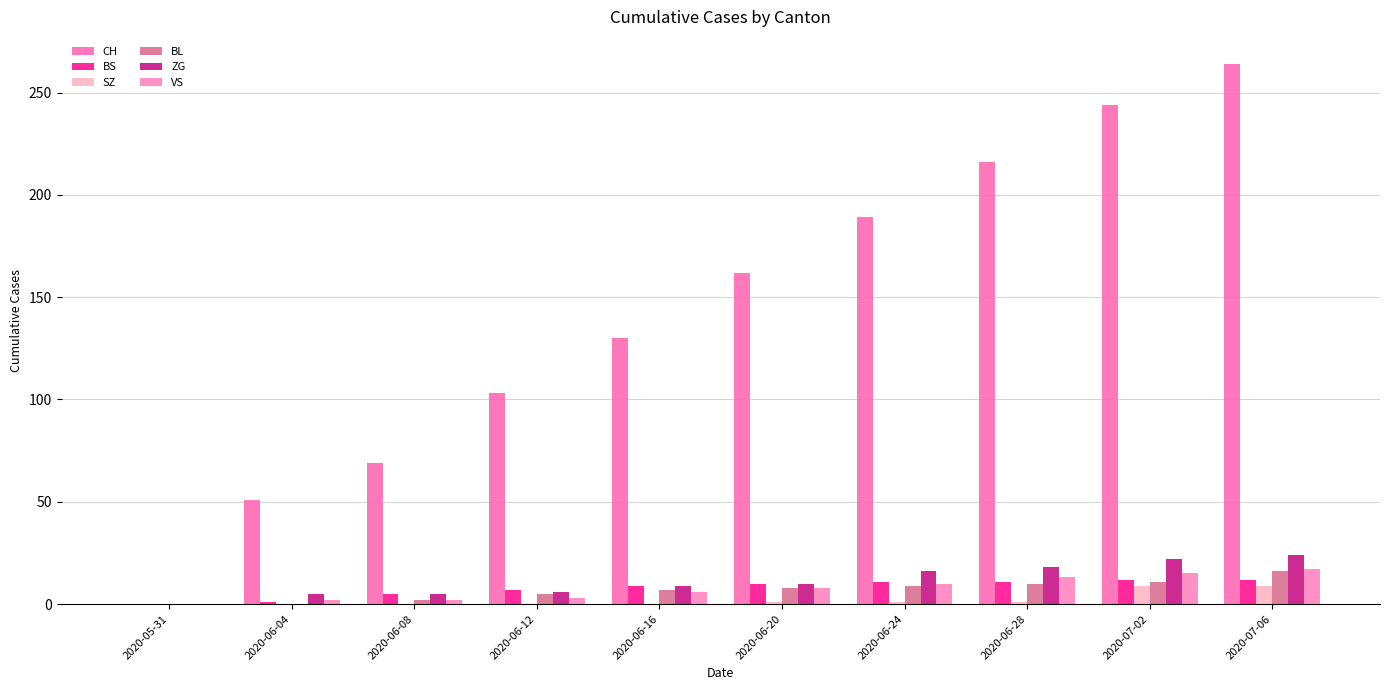

The CH series shows 69 at 2020-06-08. True or false?

True